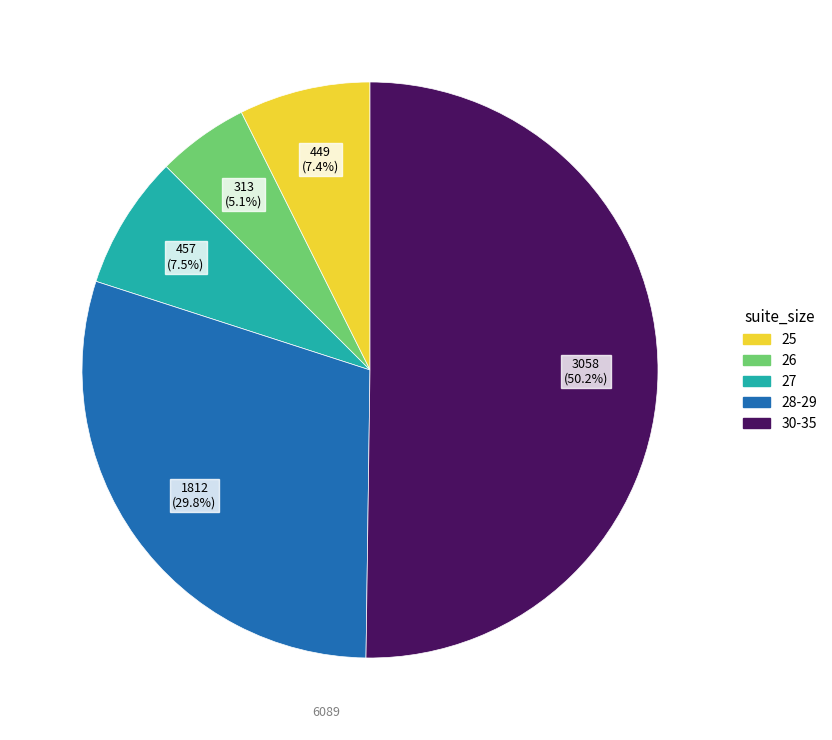

Between 25 and 28-29, which is larger?

28-29